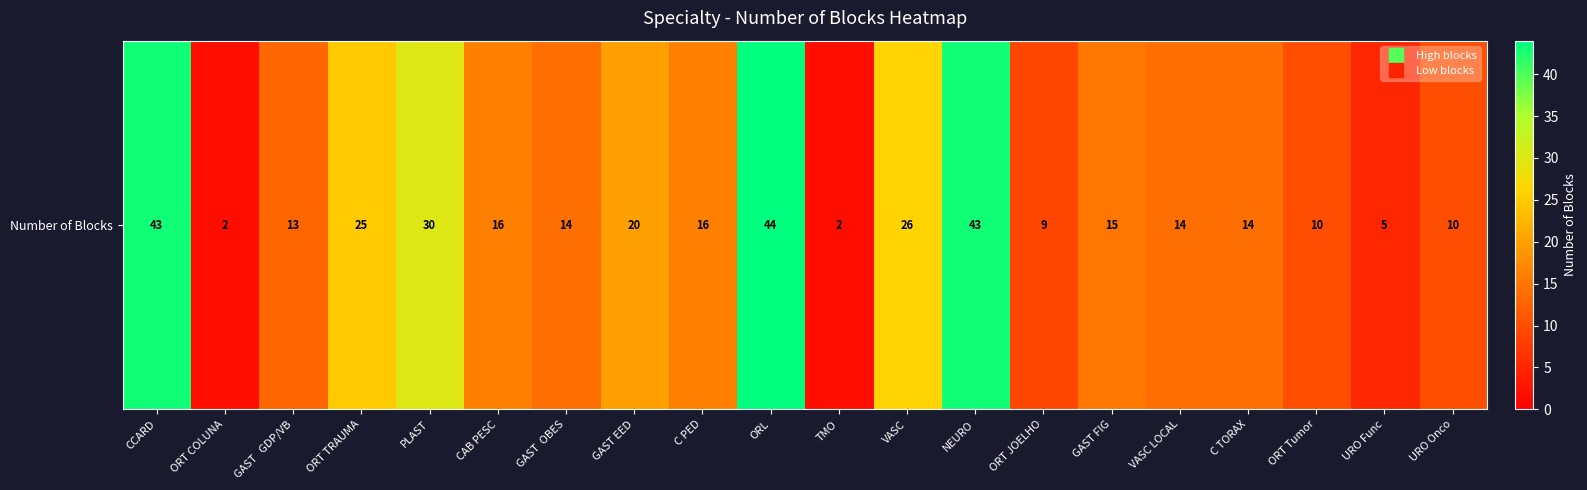

Rank the categories by value from highest to lowest.

ORL, CCARD, NEURO, PLAST, VASC, ORT TRAUMA, GAST EED, CAB PESC, C PED, GAST FIG, GAST  OBES, VASC LOCAL, C TORAX, GAST   GDP/VB, ORT Tumor, URO Onco, ORT JOELHO, URO Func, ORT COLUNA, TMO